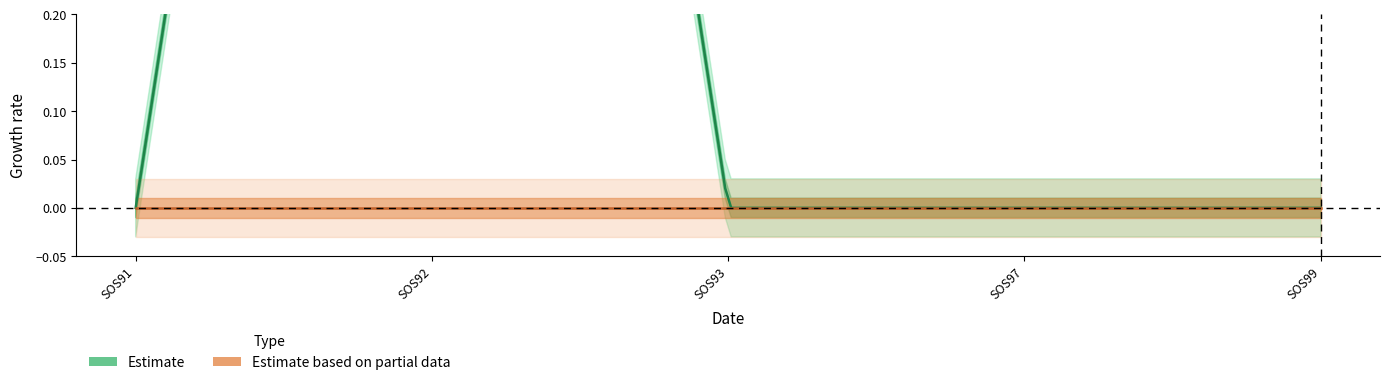

At which category is the sum across all series the highest?

SOS92